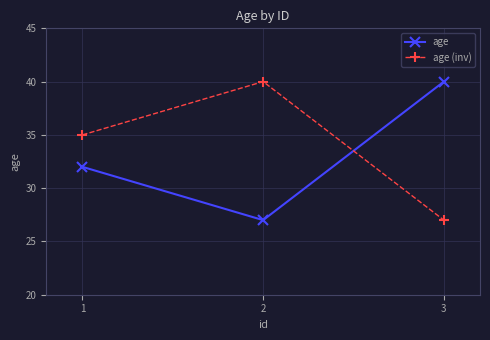

What is the lowest value of the age (inv) series?

27